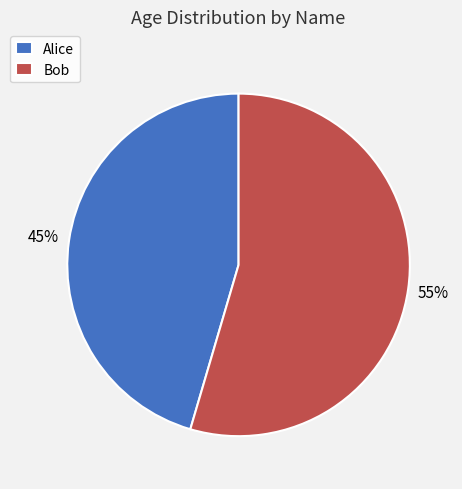

Is it true that Alice is 37% of the pie?

False